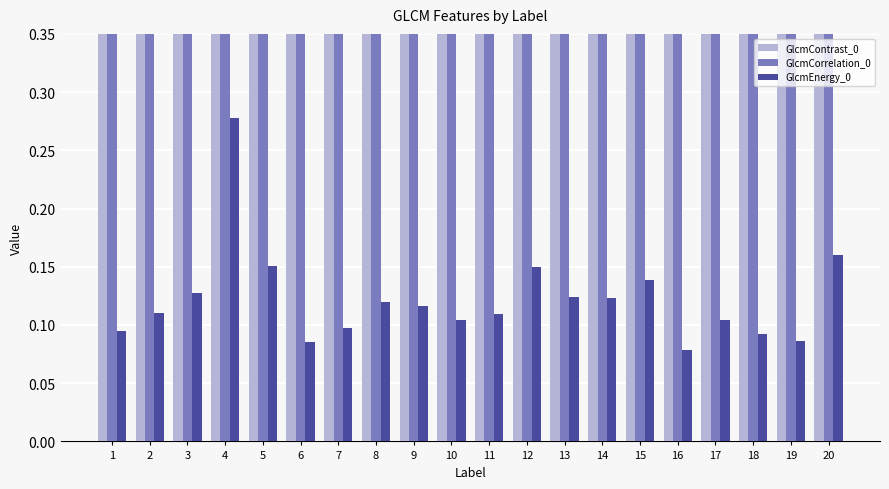

At how many categories does at least one series exceed 1?

5